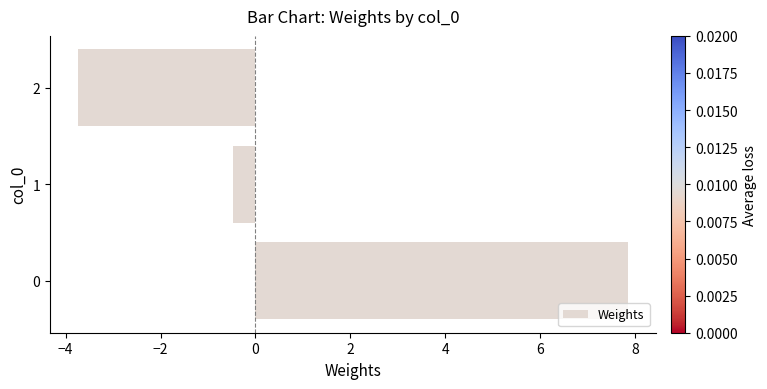

Is it true that the value at 1 is -0.5?

True